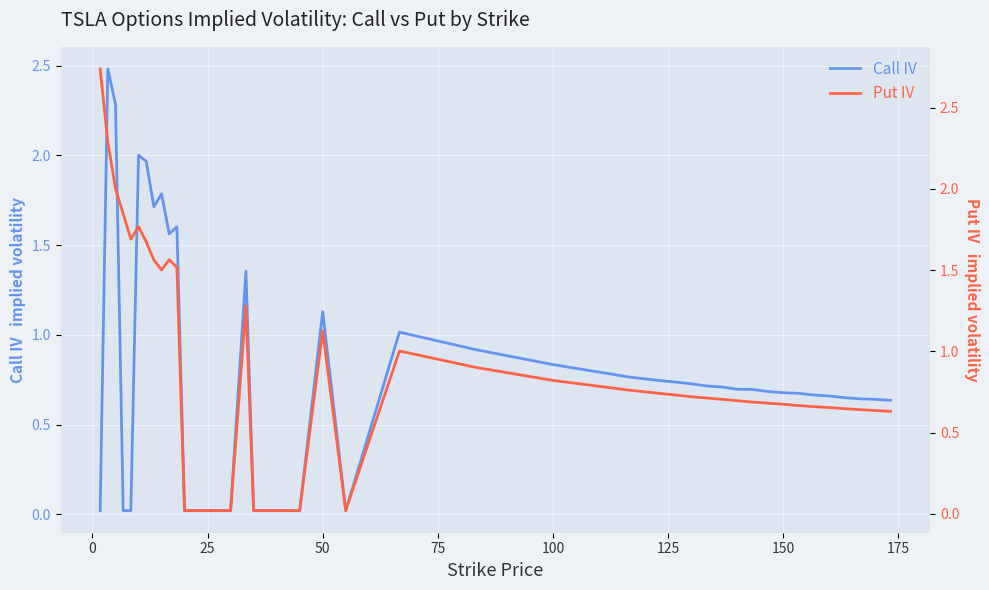

List the series in order of their peak value, highest first.

Put IV, Call IV